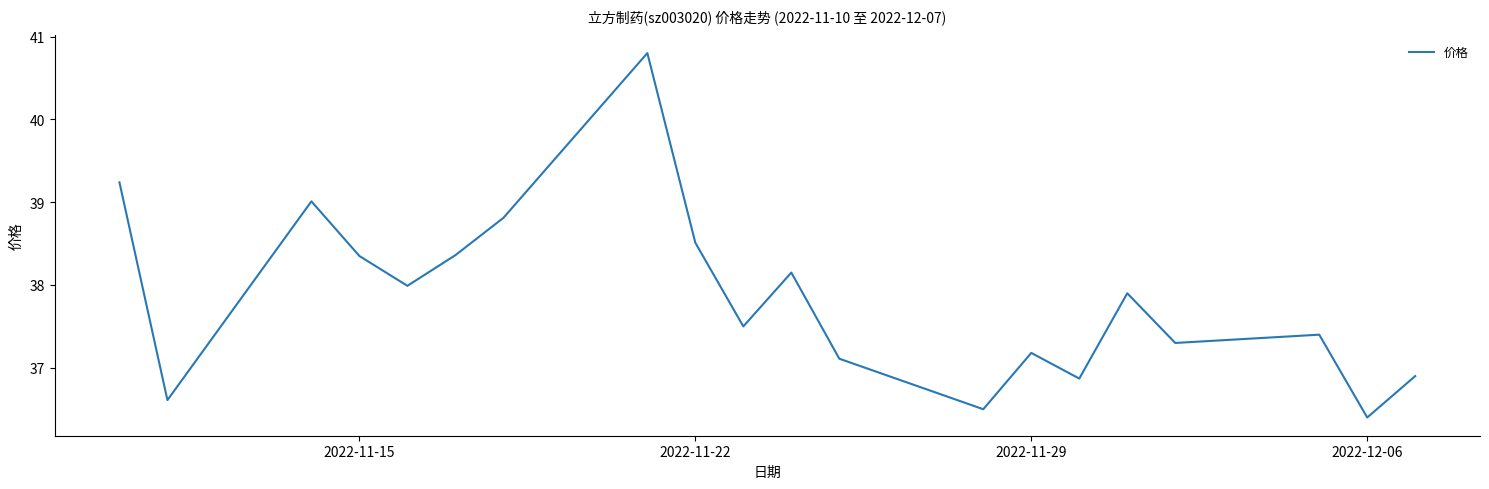

What is the minimum value shown in the chart?

36.4